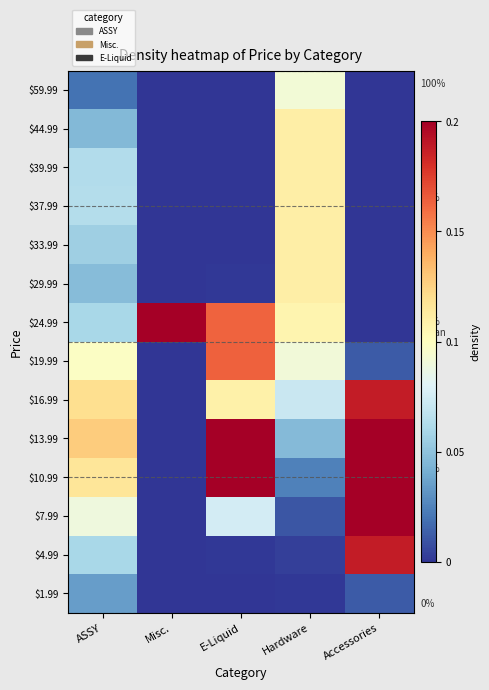

How many distinct data groups are displayed?

14